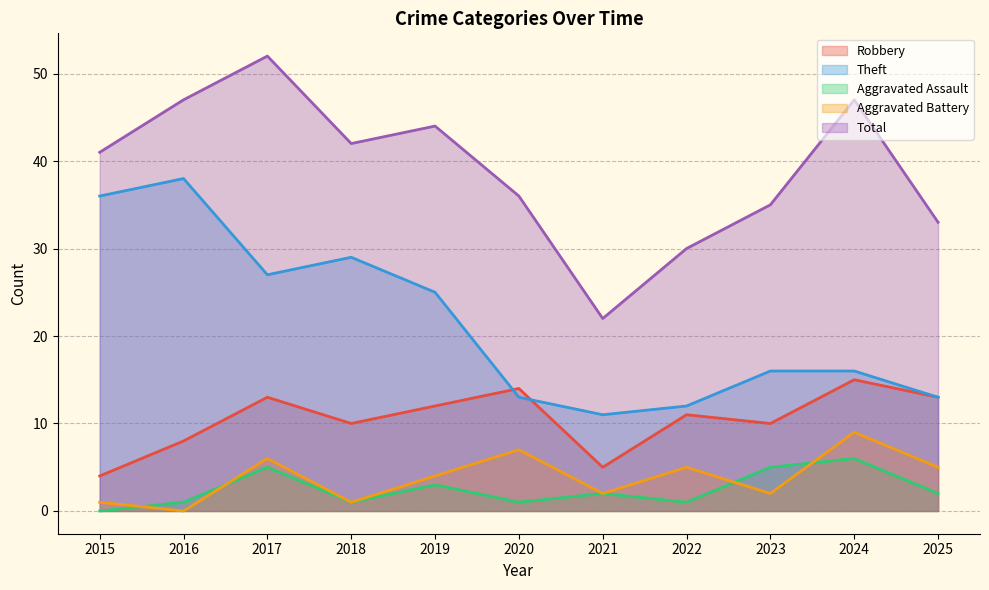

What is the spread (max minus min) of values at 2020?

35